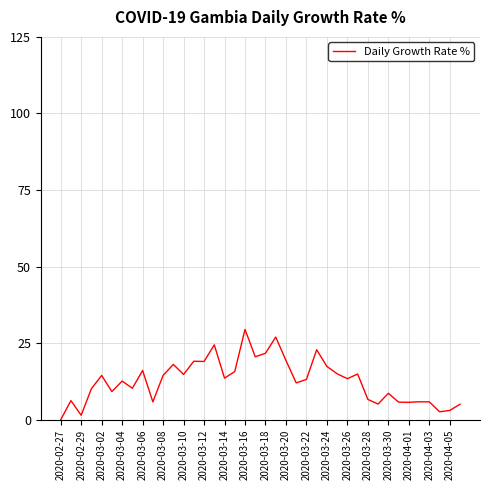

Where does the data first go above 13?

2020-03-02